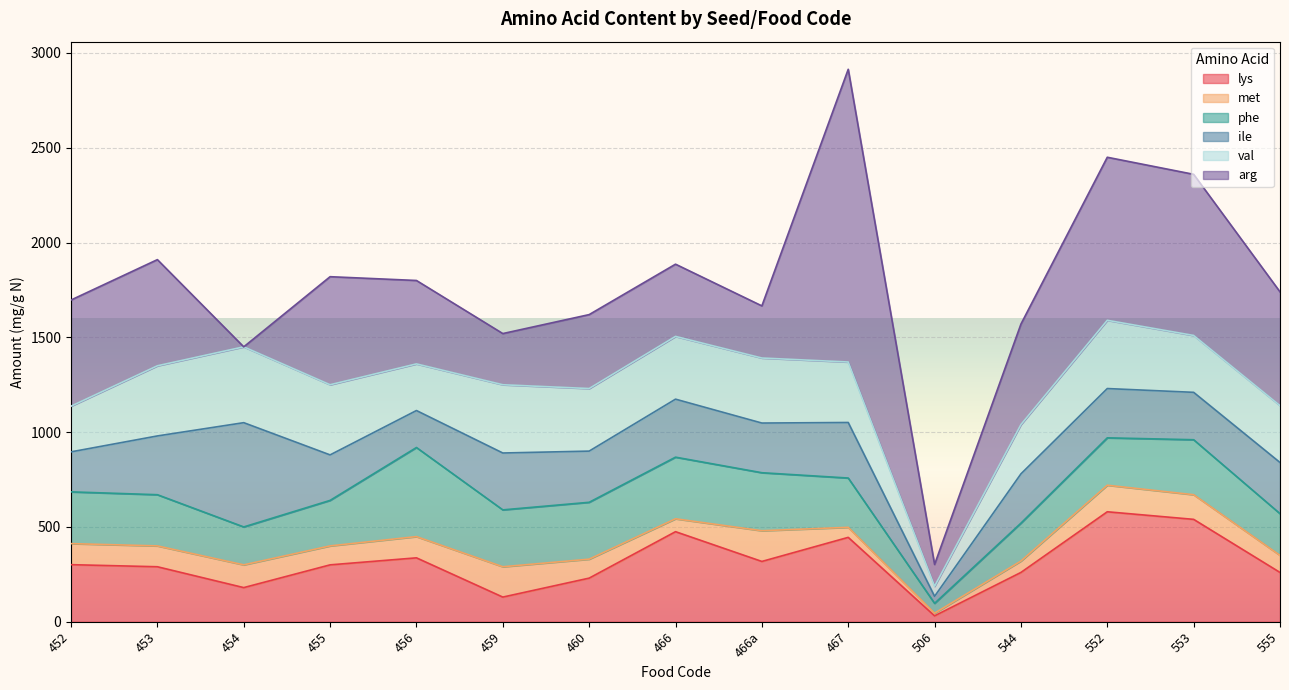

Where do arg and lys first cross each other?

453 and 454